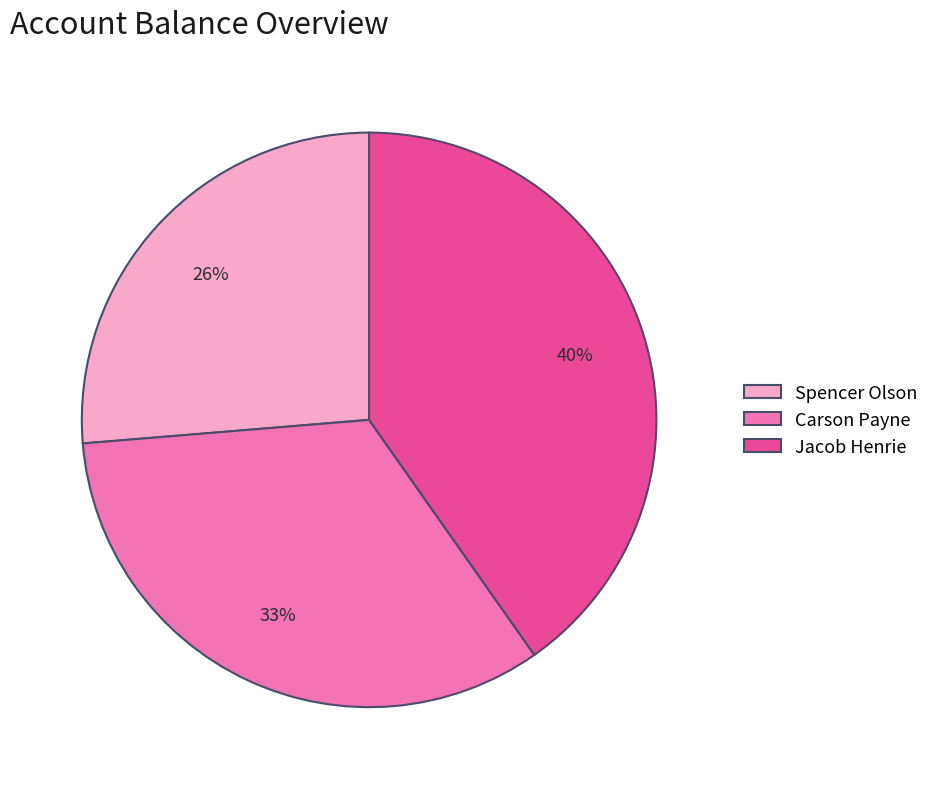

To the nearest percent, what is the combined percentage of Carson Payne and Spencer Olson?

60%